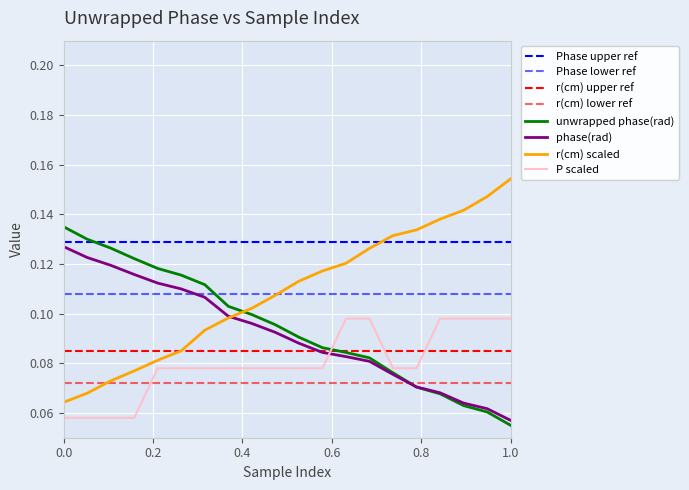

Does the chart display data point markers on the line(s)?

No